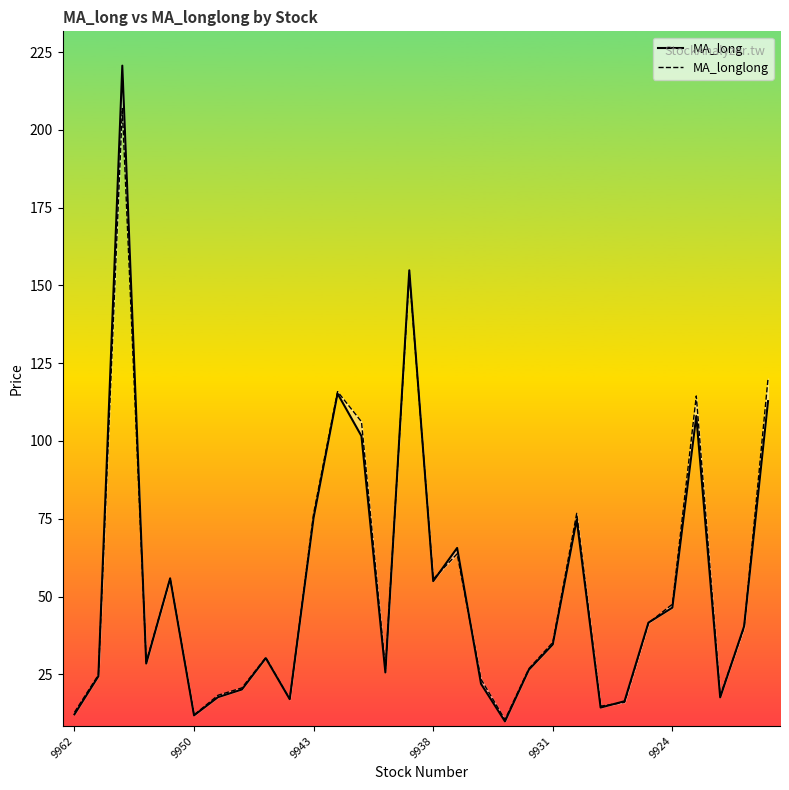

Which series has the largest total across all categories?

MA_longlong